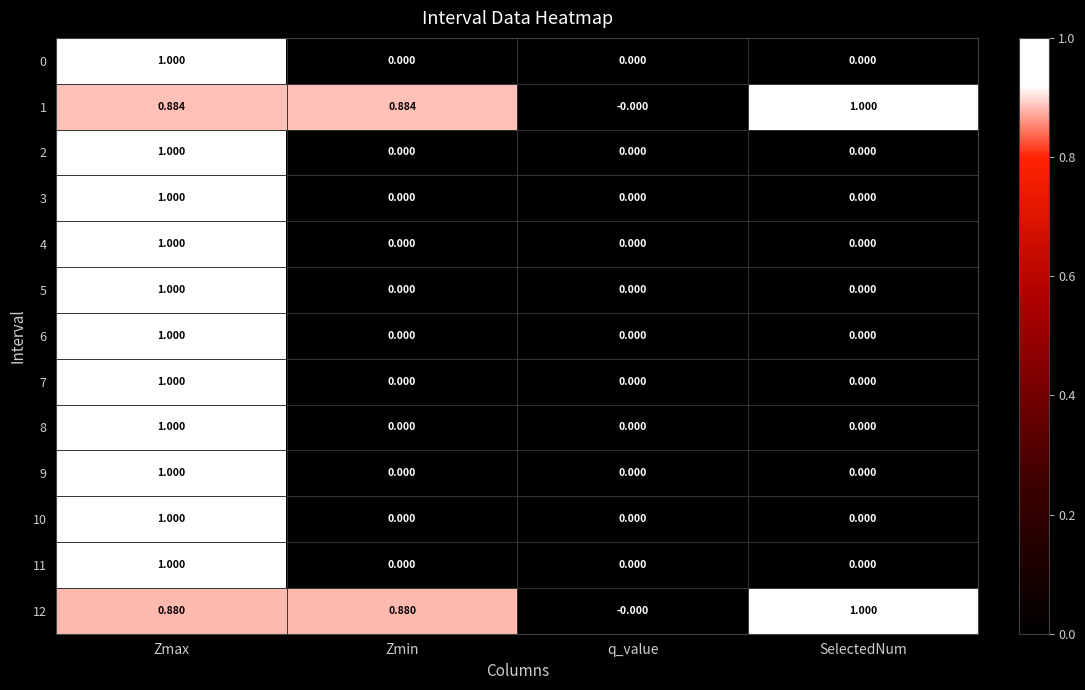

At which category is the sum across all series the highest?

Zmax